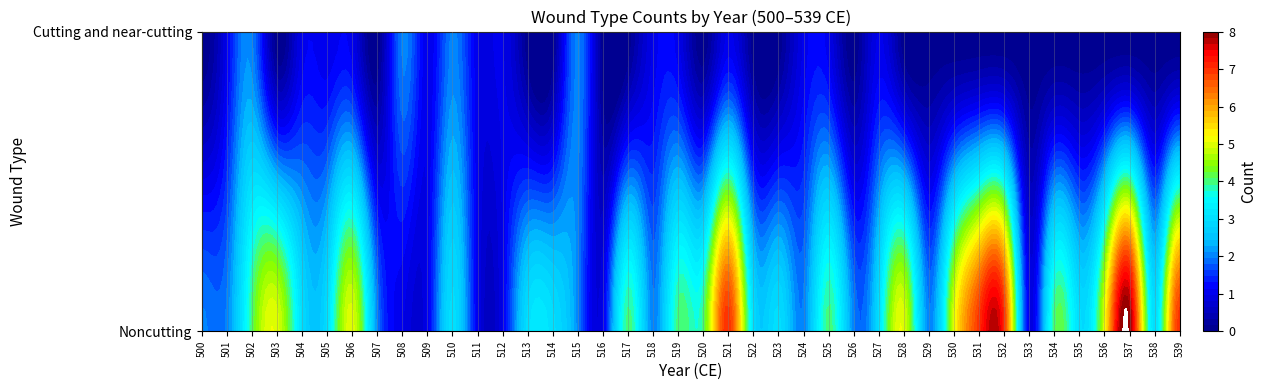

What is the difference between the highest and lowest values at 1?

2